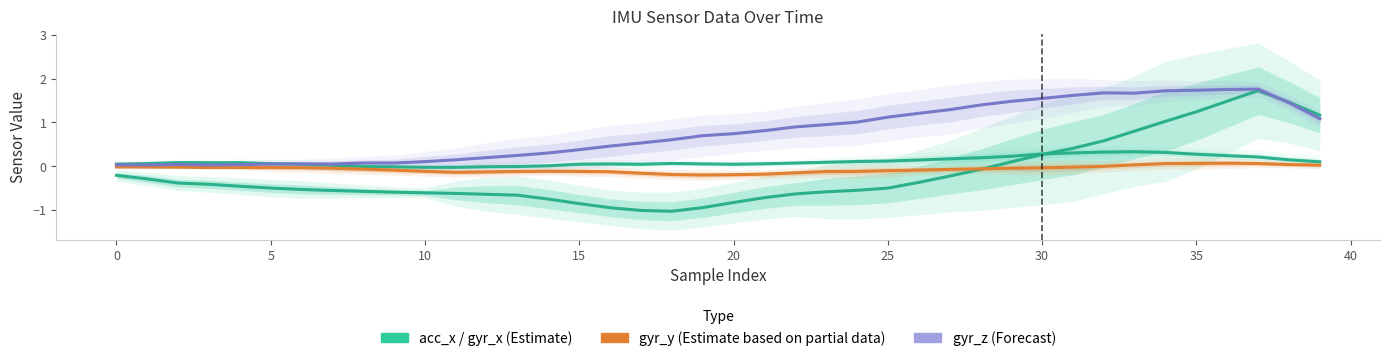

True or false: gyr_y has a value of -0.0 at 10.

True